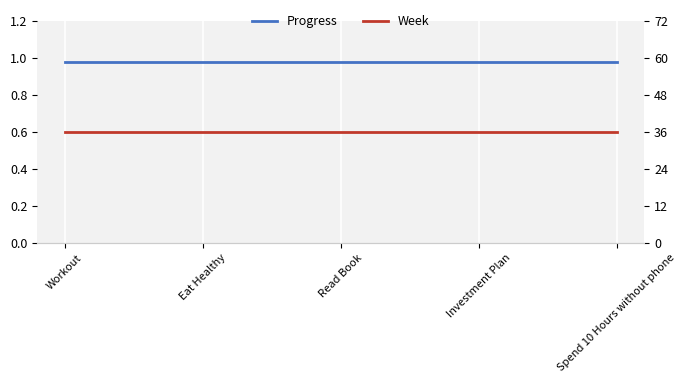

What is the label of the 1st point from the right?

Spend 10 Hours without phone